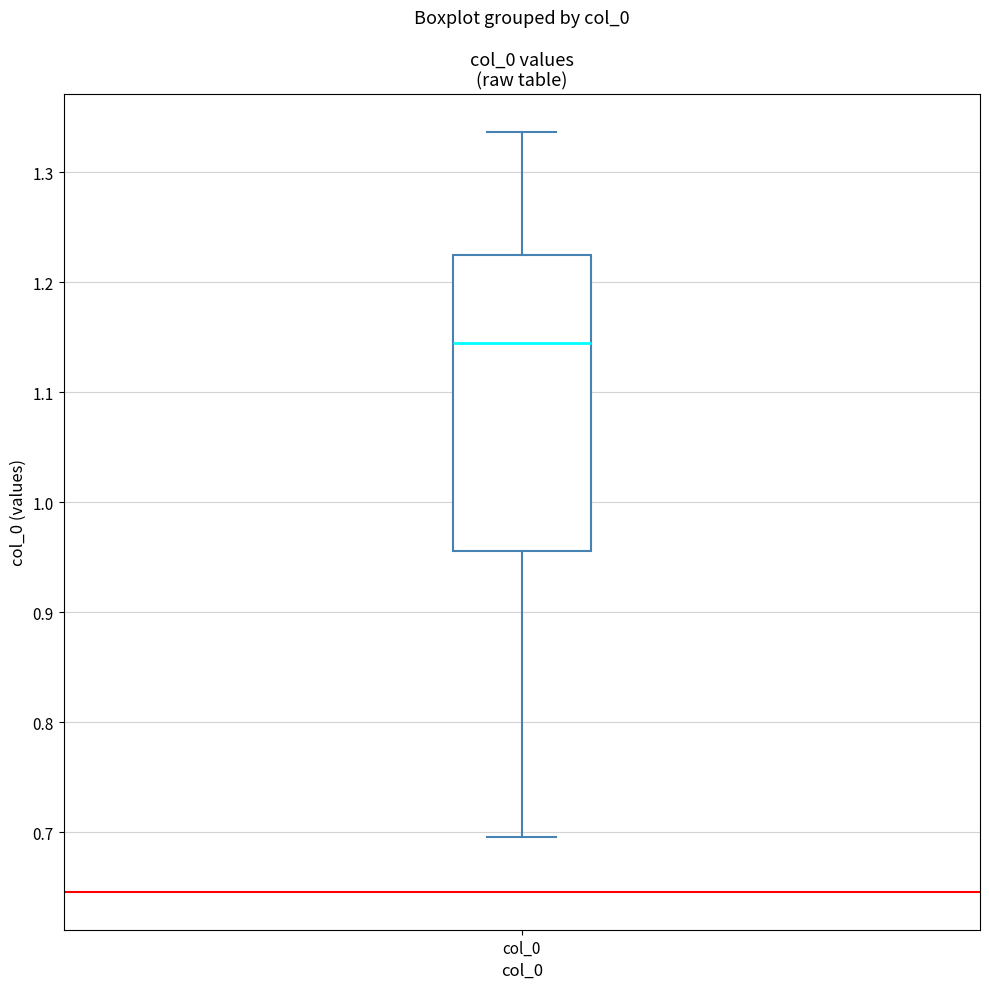

Read this box plot against the y-axis: the position of the median line, the range covered by the box, and the ends of both whiskers. The values are not printed on the chart, so give them approximately, as read against the axis.

median 1.14, box 0.96 to 1.22, whiskers 0.70 to 1.34